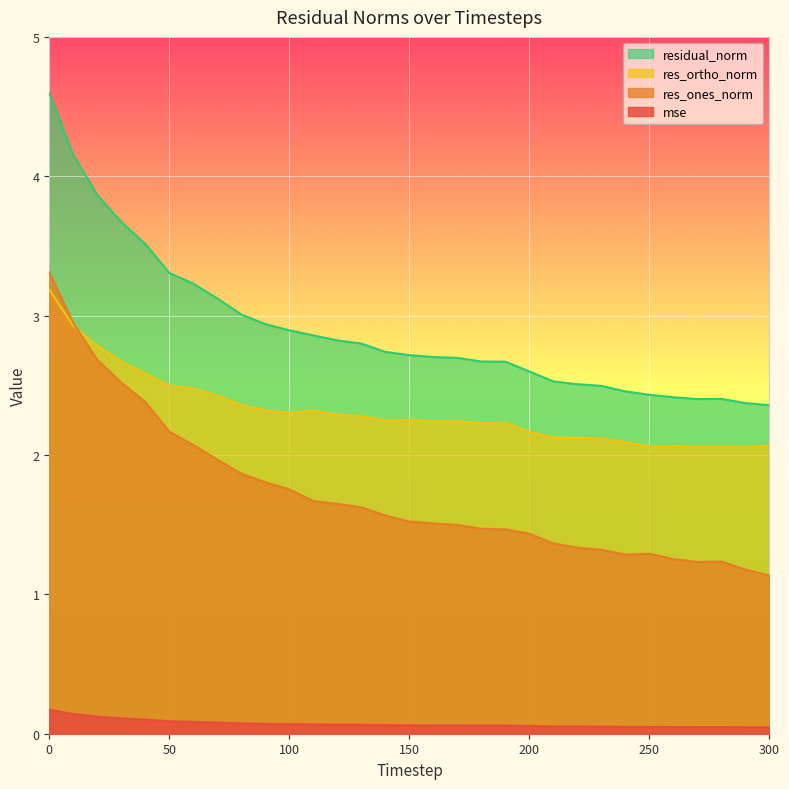

List the labels in order of res_ortho_norm value, smallest first.

290, 270, 250, 280, 260, 300, 240, 230, 220, 210, 200, 180, 190, 170, 160, 140, 150, 130, 120, 100, 110, 90, 80, 70, 60, 50, 40, 30, 20, 10, 0